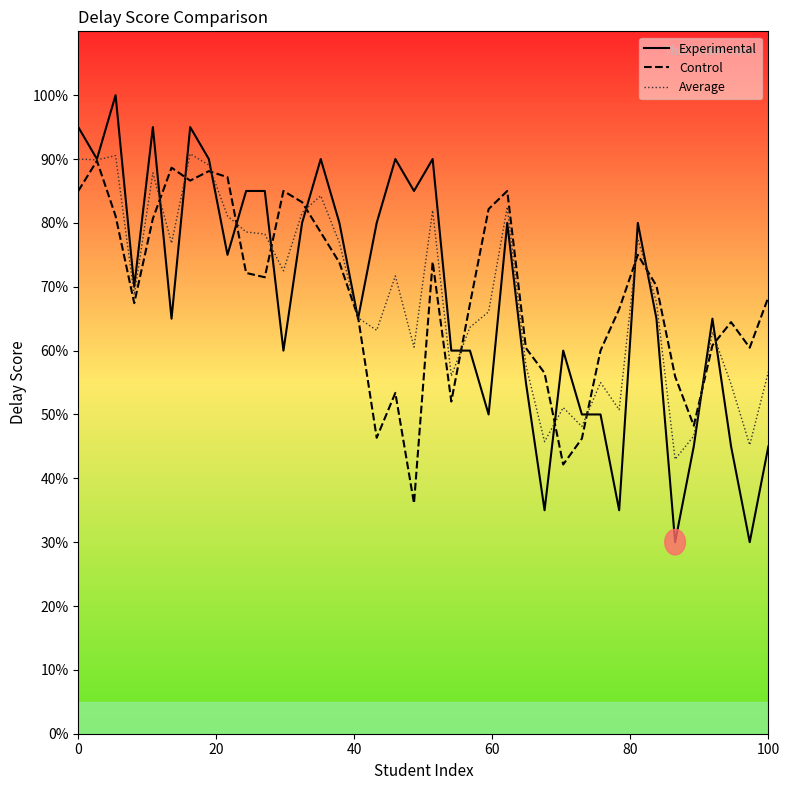

What is the smallest value displayed?

30.0